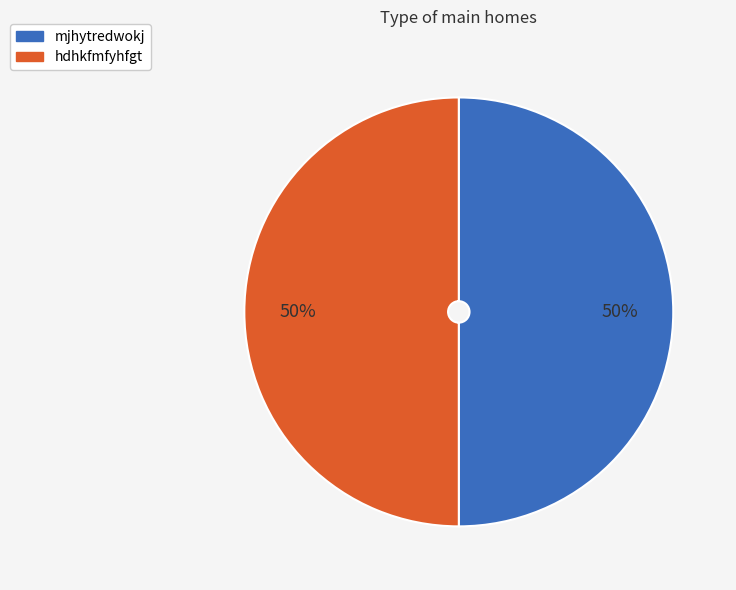

To the nearest percent, what portion does hdhkfmfyhfgt represent?

50%